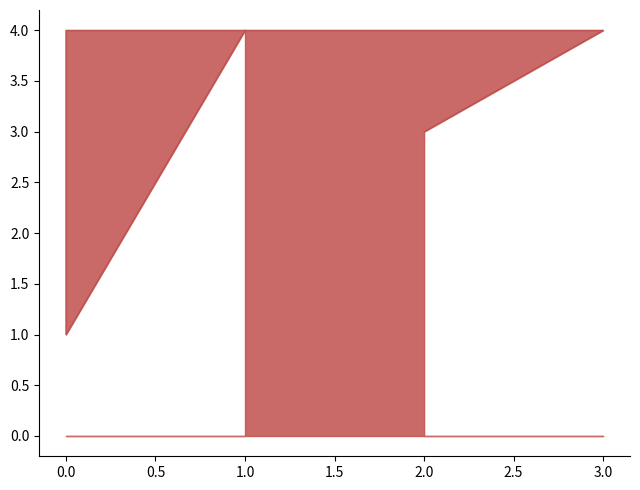

Reading left to right, extract all data points from this chart.

3	4	4	4	1	4